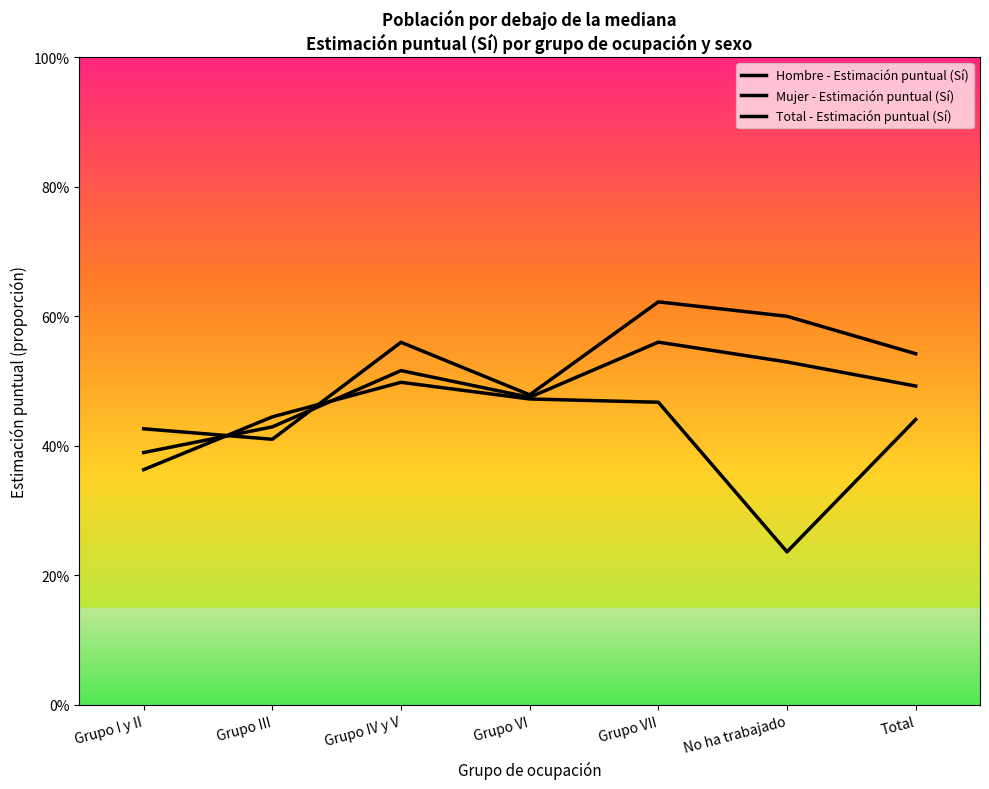

Is this an area chart (filled region under the line)?

No